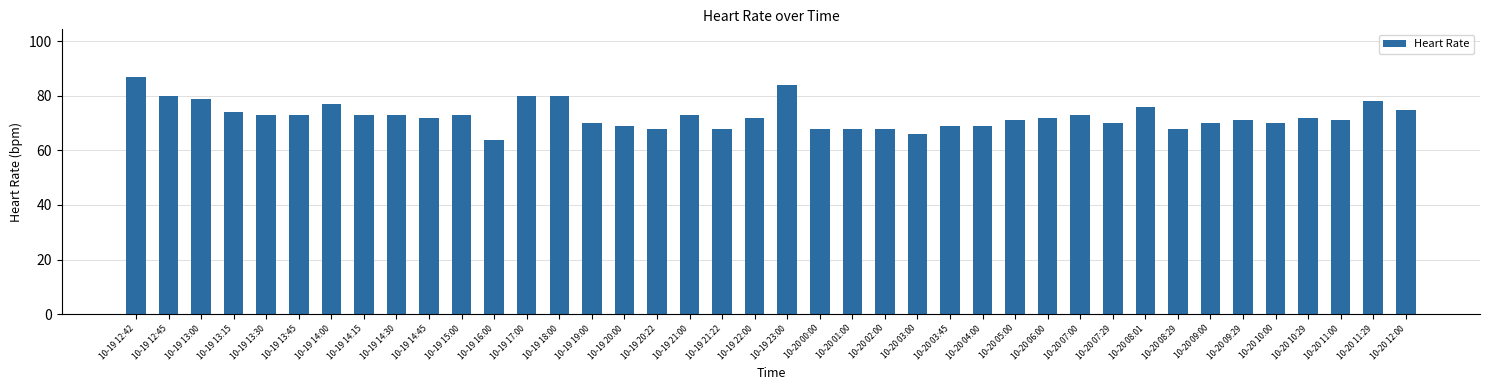

What is the sum of all values?

2907